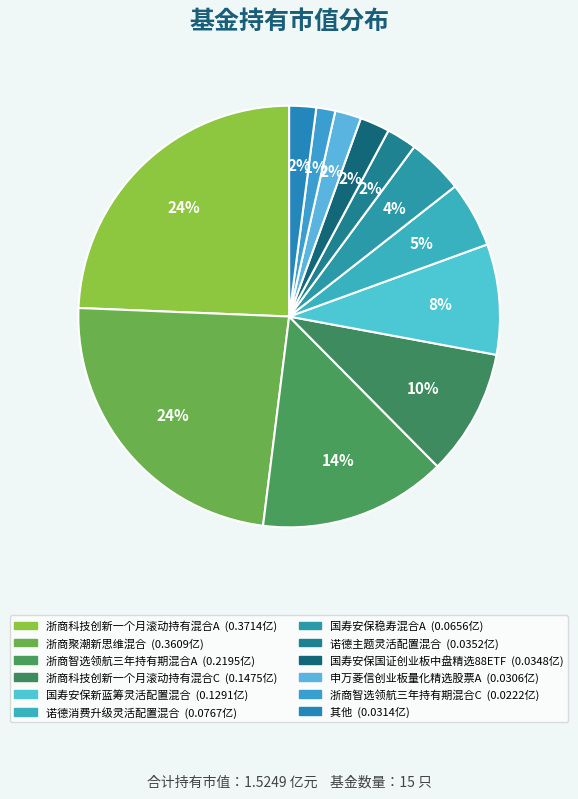

Count the number of slices in the pie.

12